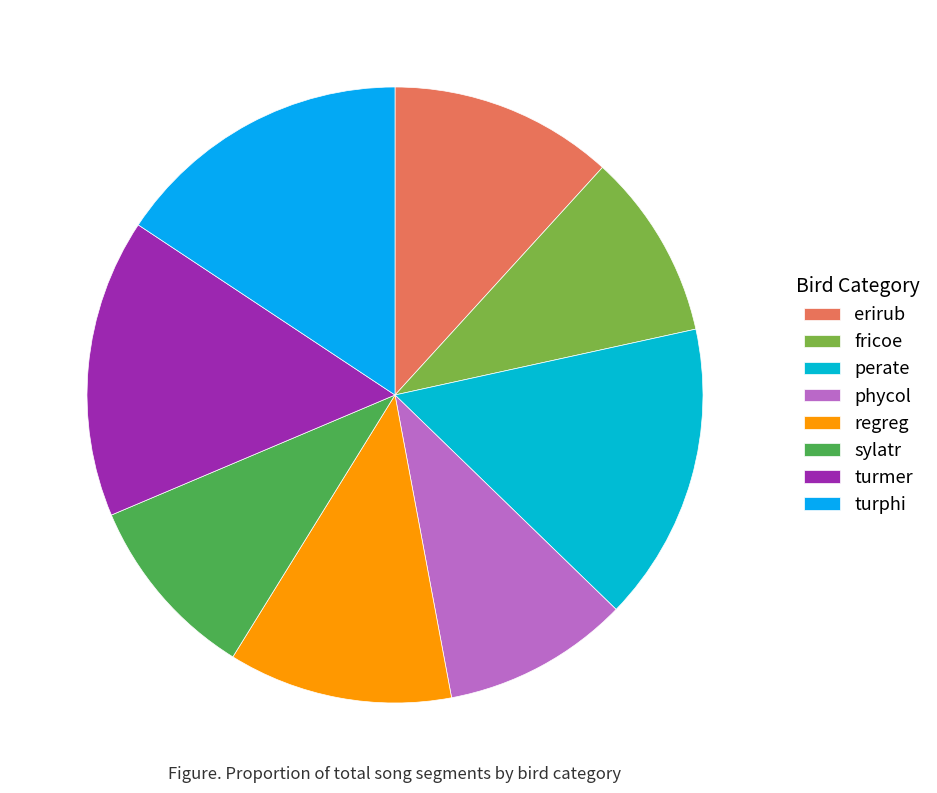

How many slices are in this pie chart?

8